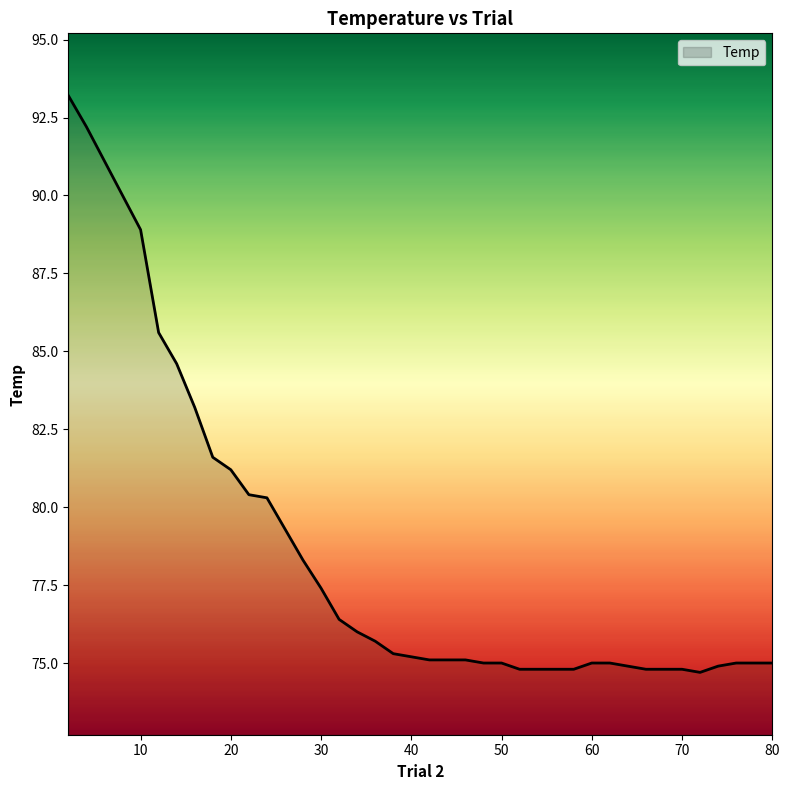

What is the maximum value shown in the chart?

93.2